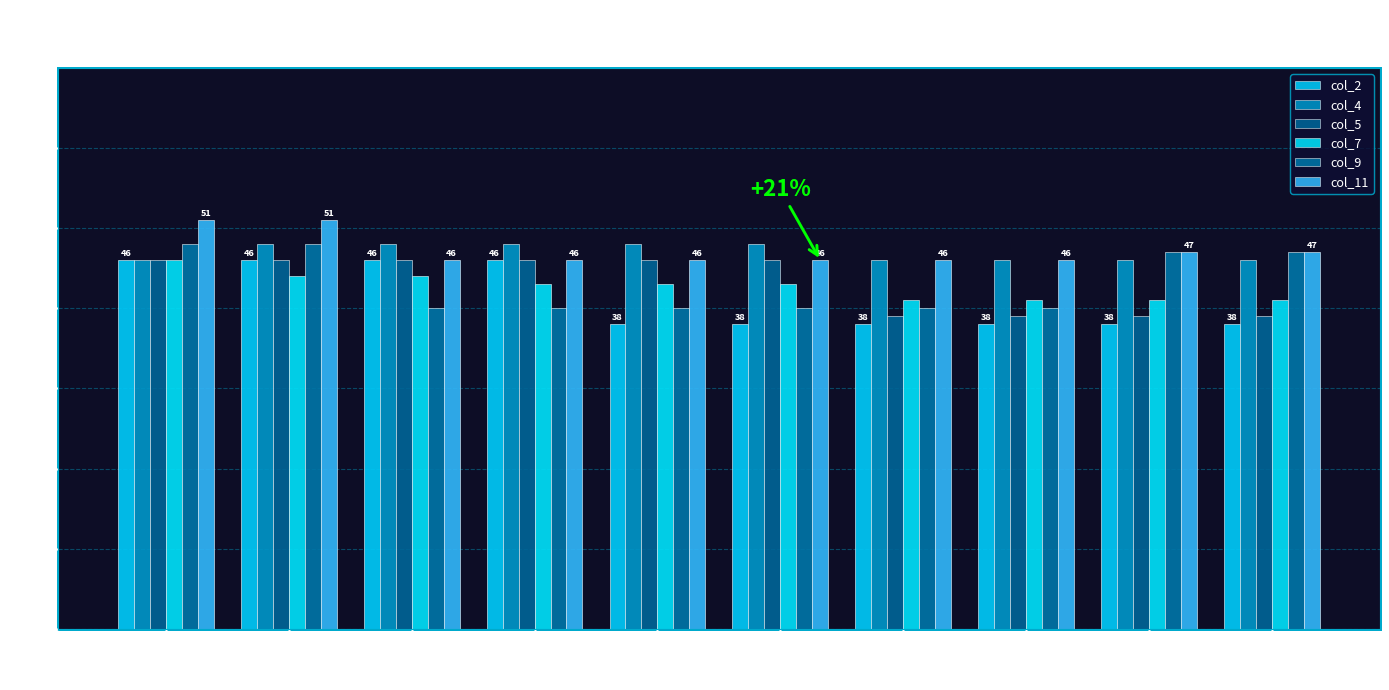

Which series changed the most between 3m and 6m?

col_2